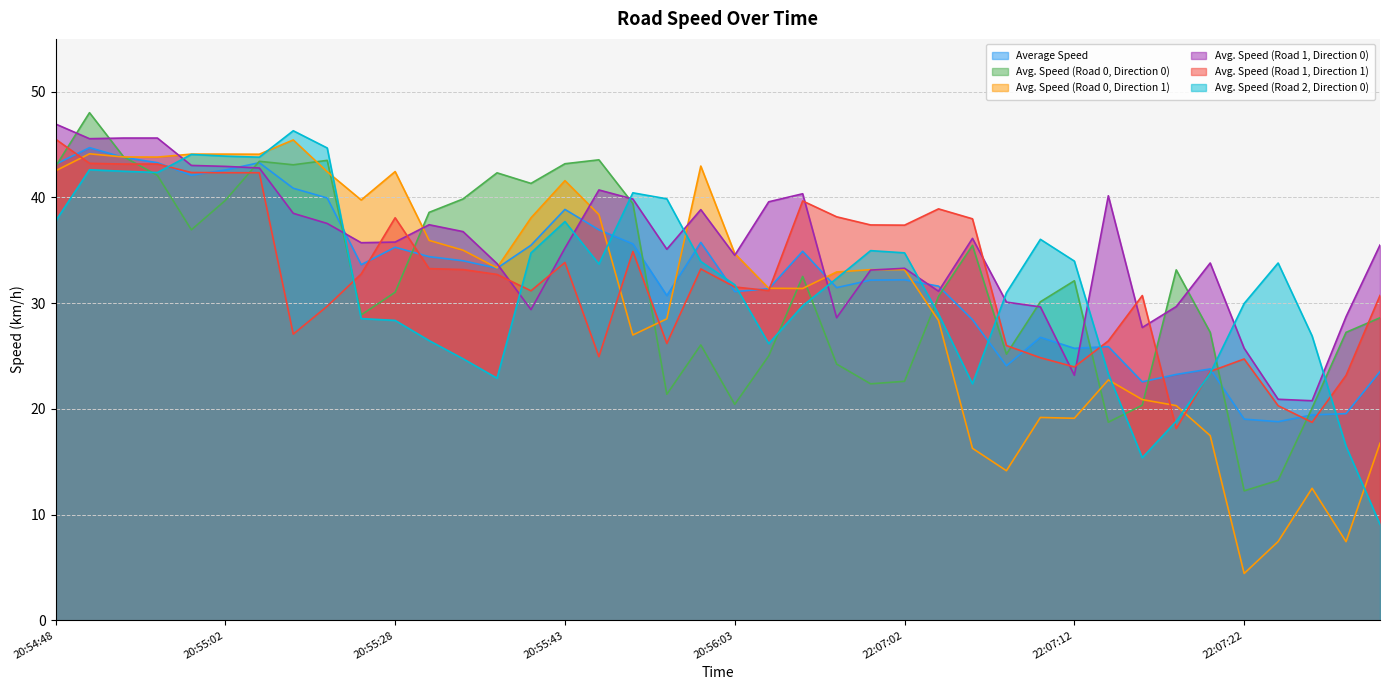

Reading left to right, list all the values displayed in this chart.

Average Speed: 43.1	44.7	43.8	43.3	42.1	42.6	43.3	40.9	40.0	33.6	35.3	34.4	34.0	33.3	35.5	38.9	36.9	35.6	30.7	35.8	31.1	31.4	34.9	31.5	32.2	32.2	31.6	28.4	24.1	26.8	25.7	25.9	22.6	23.3	23.8	19.0	18.8	19.4	19.6	23.5
Avg. Speed (Road 0, Direction 0): 42.9	48.0	43.9	42.1	36.9	39.7	43.4	43.1	43.5	28.9	31.0	38.6	39.9	42.3	41.3	43.2	43.6	39.4	21.4	26.1	20.4	25.0	32.5	24.2	22.4	22.6	30.6	35.5	25.2	30.1	32.1	18.7	20.4	33.1	27.2	12.2	13.2	20.1	27.2	28.6
Avg. Speed (Road 0, Direction 1): 42.5	44.1	43.8	43.8	44.1	44.1	44.1	45.4	42.4	39.8	42.5	35.9	35.0	33.3	38.1	41.6	38.4	27.0	28.5	43.0	34.7	31.4	31.4	33.0	33.2	33.2	28.4	16.3	14.2	19.2	19.1	22.7	20.9	20.3	17.5	4.4	7.5	12.5	7.4	16.8
Avg. Speed (Road 1, Direction 0): 47.0	45.6	45.6	45.6	43.0	42.9	42.8	38.5	37.5	35.7	35.8	37.4	36.8	33.7	29.4	35.2	40.7	39.9	35.1	38.9	34.5	39.6	40.4	28.6	33.1	33.3	31.1	36.1	30.1	29.6	23.2	40.2	27.7	29.7	33.8	25.7	20.9	20.8	28.7	35.5
Avg. Speed (Road 1, Direction 1): 45.5	43.2	43.2	43.2	42.4	42.3	42.3	27.1	29.7	32.8	38.1	33.3	33.2	32.7	31.2	33.9	24.9	34.9	26.2	33.2	31.5	31.2	39.7	38.2	37.4	37.4	38.9	38.0	26.0	24.8	24.0	26.4	30.7	18.1	23.5	24.7	20.3	18.7	23.2	30.7
Avg. Speed (Road 2, Direction 0): 37.8	42.6	42.5	42.4	44.1	43.9	43.8	46.3	44.7	28.5	28.4	26.5	24.7	22.9	34.8	37.7	33.7	40.4	39.9	33.9	31.7	26.2	29.8	32.3	35.0	34.8	29.0	22.4	31.0	36.0	34.0	23.3	15.4	18.8	23.4	30.0	33.8	26.9	16.5	9.1